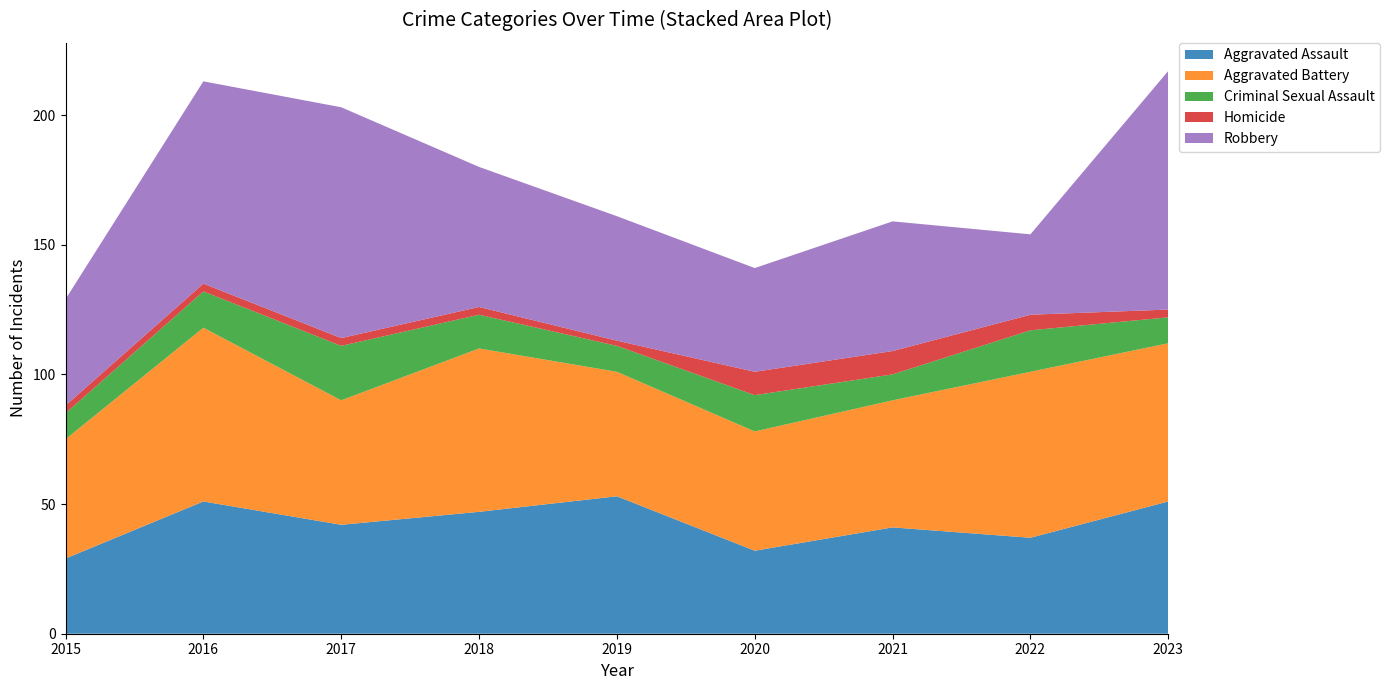

Reading left to right, list all the values displayed in this chart.

Aggravated Assault: 2015=29	2016=51	2017=42	2018=47	2019=53	2020=32	2021=41	2022=37	2023=51
Aggravated Battery: 2015=46	2016=67	2017=48	2018=63	2019=48	2020=46	2021=49	2022=64	2023=61
Criminal Sexual Assault: 2015=10	2016=14	2017=21	2018=13	2019=10	2020=14	2021=10	2022=16	2023=10
Homicide: 2015=3	2016=3	2017=3	2018=3	2019=2	2020=9	2021=9	2022=6	2023=3
Robbery: 2015=41	2016=78	2017=89	2018=54	2019=48	2020=40	2021=50	2022=31	2023=92